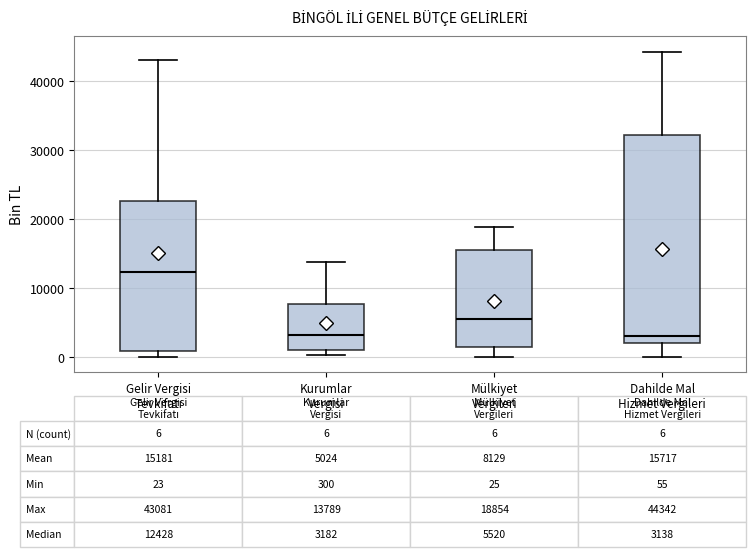

Comparing the boxes themselves (not the whiskers), which one is the tallest?

Dahilde Mal Hizmet Vergileri